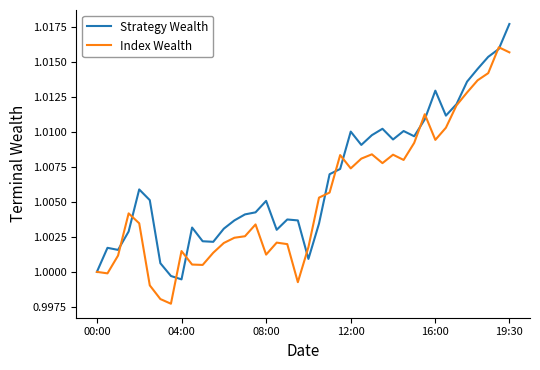

Rank the series by their average value, from highest to lowest.

Strategy Wealth, Index Wealth